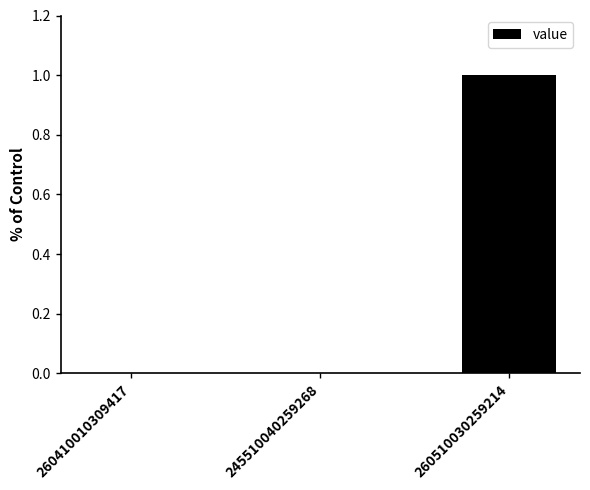

Which category has the highest value across all series?

260510030259214